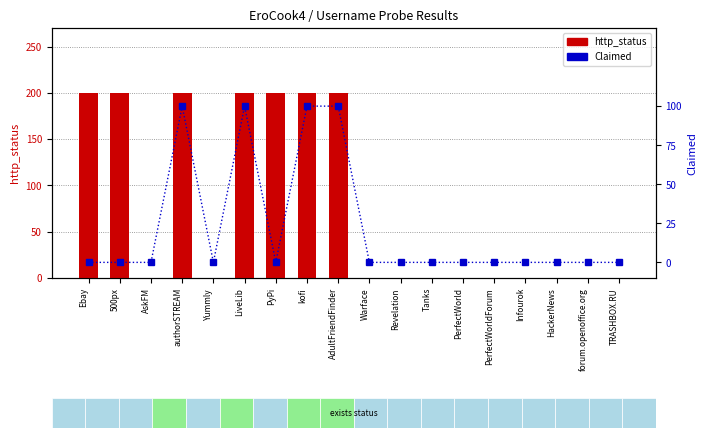

Reading right to left, extract all data points from this chart.

http_status: 0	0	0	0	0	0	0	0	0	200	200	200	200	0	200	0	200	200
Claimed: 0	0	0	0	0	0	0	0	0	1	1	0	1	0	1	0	0	0